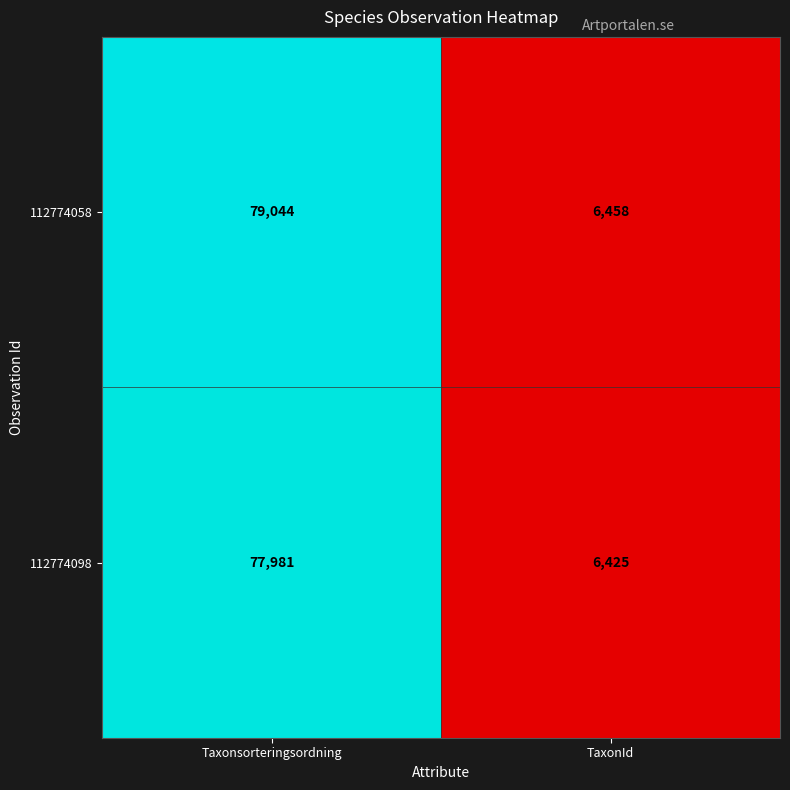

At which category is the sum across all series the highest?

Taxonsorteringsordning